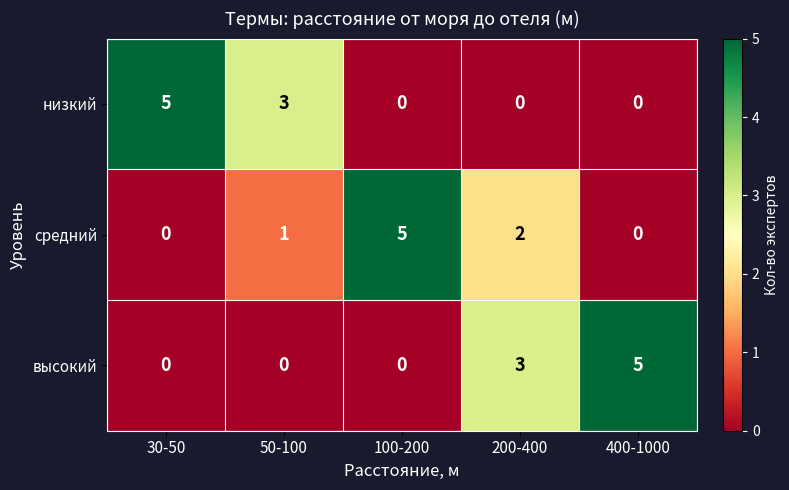

True or false: высокий has a value of 0 at 50-100.

True